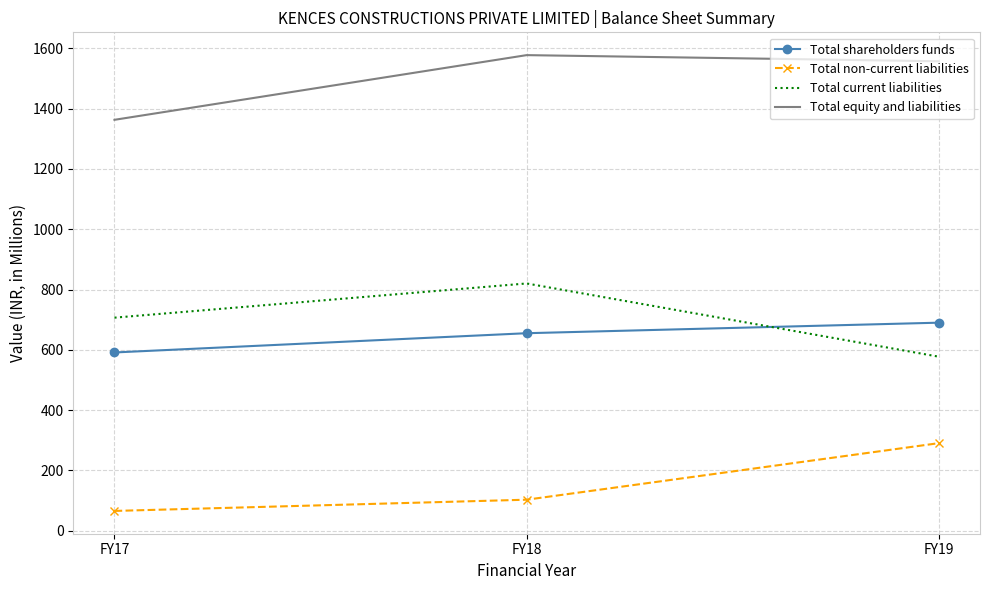

Read the Total shareholders funds value at FY17.

591.1